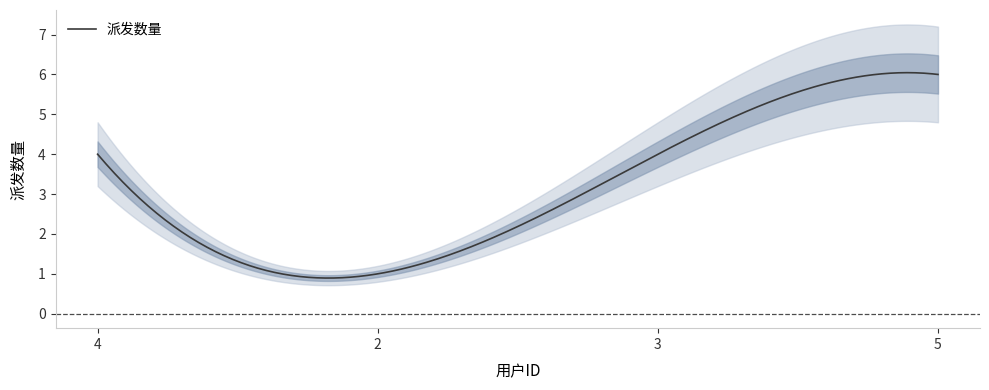

The value at 5 is 6. True or false?

True